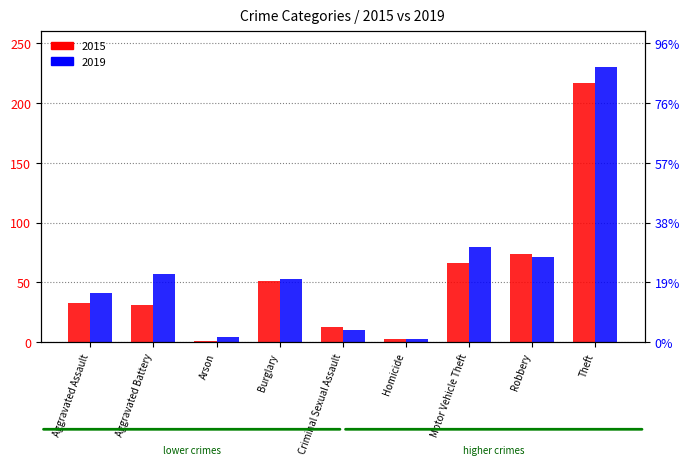

Reading left to right, transcribe all the data shown in this chart.

2015: 33	31	1	51	13	3	66	74	217
2019: 41	57	4	53	10	3	80	71	230